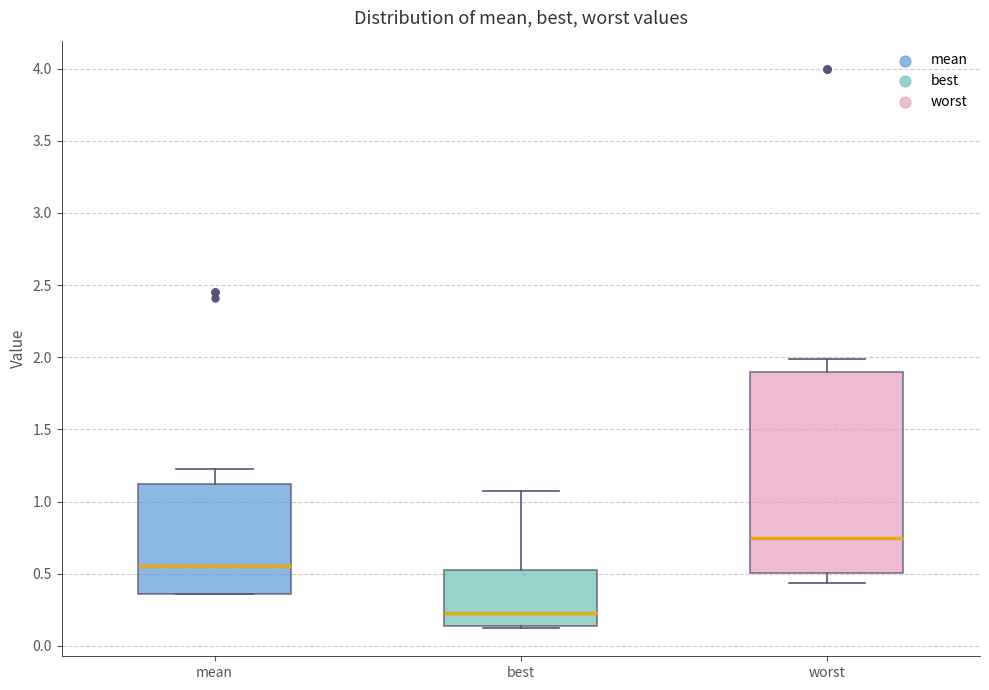

Reading left to right, transcribe this box plot: for each box, give where its median line is, the range the box spans, and where its two whiskers end, as read against the y-axis. The values are not printed on the chart, so give them approximately, as read against the axis.

mean: median 0.55, box 0.35 to 1.10, whiskers 0.35 to 1.20
best: median 0.25, box 0.15 to 0.55, whiskers 0.10 to 1.05
worst: median 0.75, box 0.50 to 1.90, whiskers 0.45 to 2.00